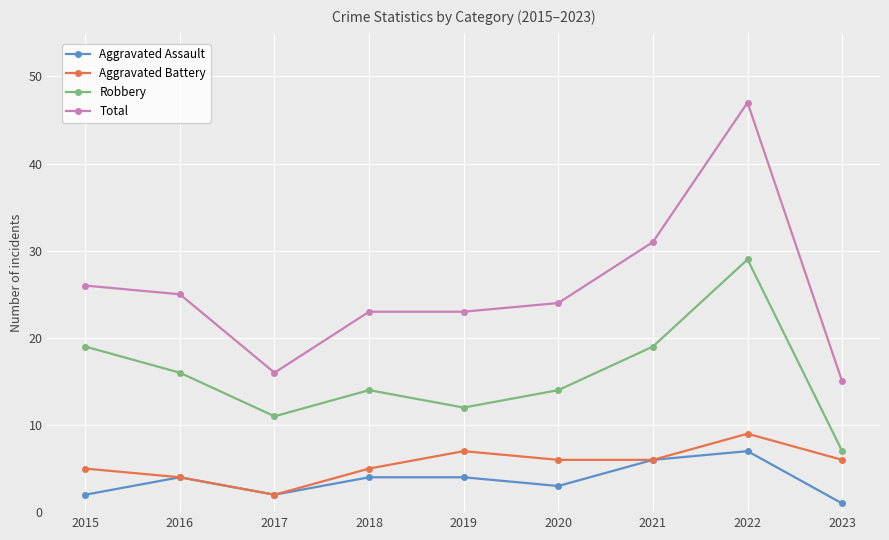

At which category is the sum across all series the highest?

2022